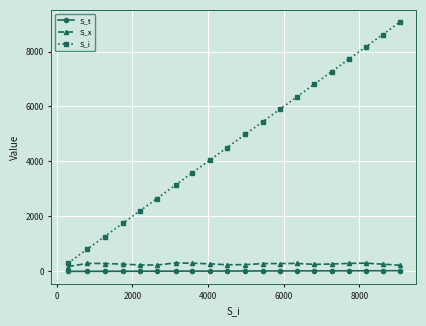

What is the average value of the S_t series?

12.7